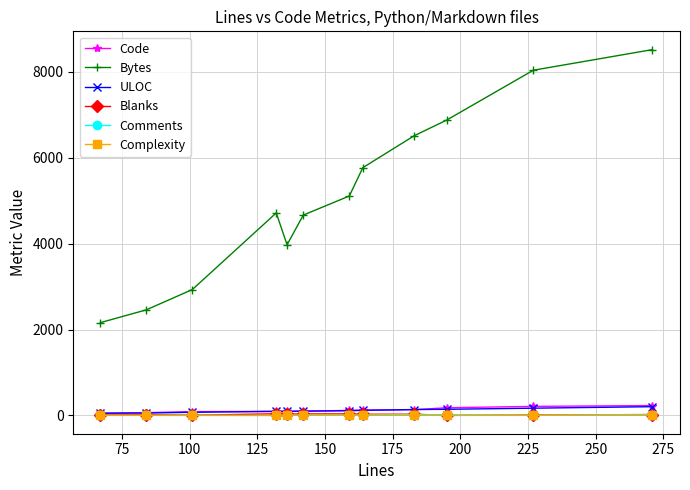

Which series has the largest range (max minus min)?

Bytes